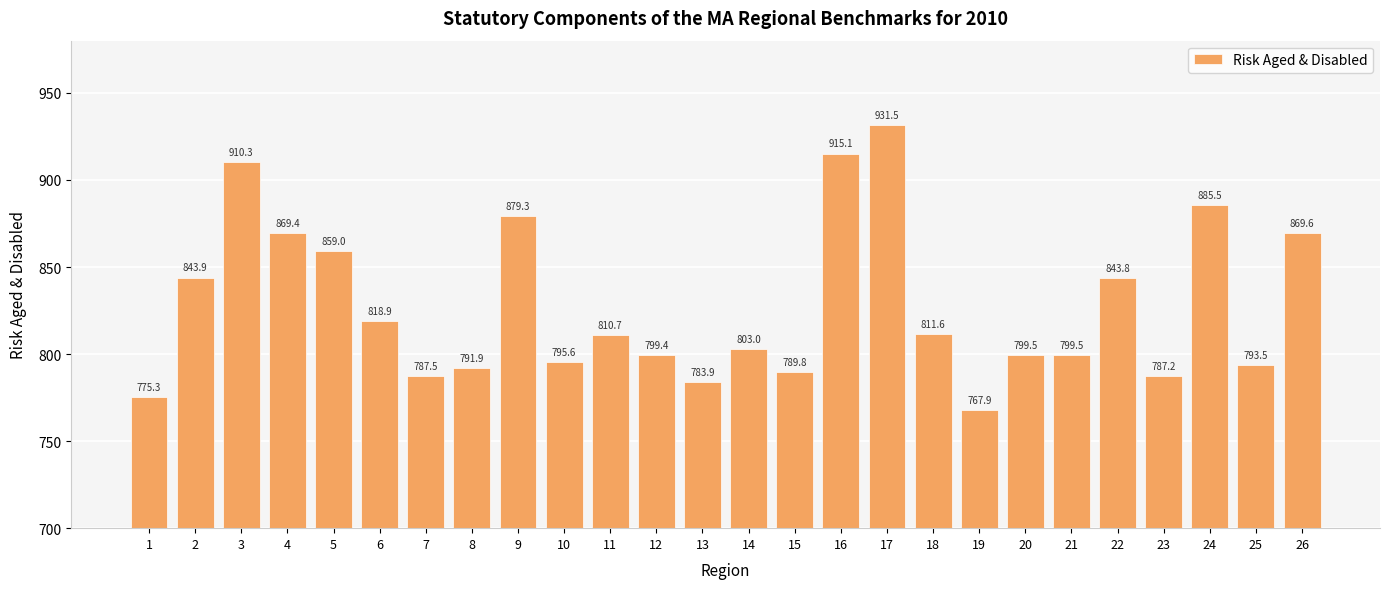

Does the chart contain any negative values?

No